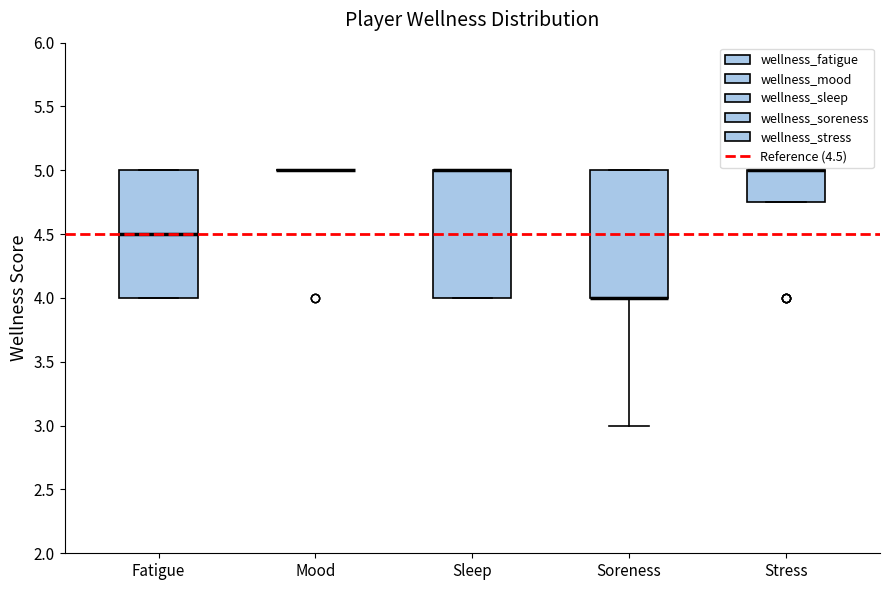

Reading left to right, transcribe this box plot: for each box, give where its median line is, the range the box spans, and where its two whiskers end, as read against the y-axis. The values are not printed on the chart, so give them approximately, as read against the axis.

Fatigue: median 4.50, box 4.00 to 5.00, whiskers 4.00 to 5.00
Mood: box collapsed to a line at 5.00, whiskers 5.00 to 5.00
Sleep: median 5.00 (drawn on the box's upper edge), box 4.00 to 5.00, whiskers 4.00 to 5.00
Soreness: median 4.00 (drawn on the box's lower edge), box 4.00 to 5.00, whiskers 3.00 to 5.00
Stress: median 5.00 (drawn on the box's upper edge), box 4.75 to 5.00, whiskers 4.75 to 5.00